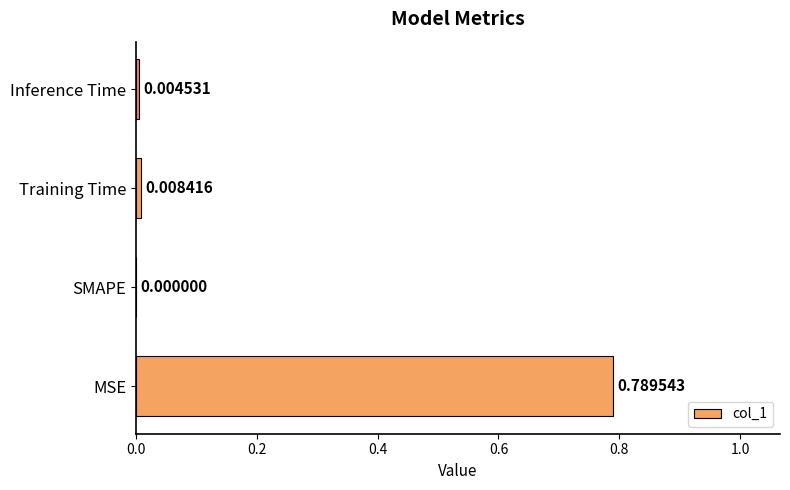

At which label is the value closest to 0?

SMAPE